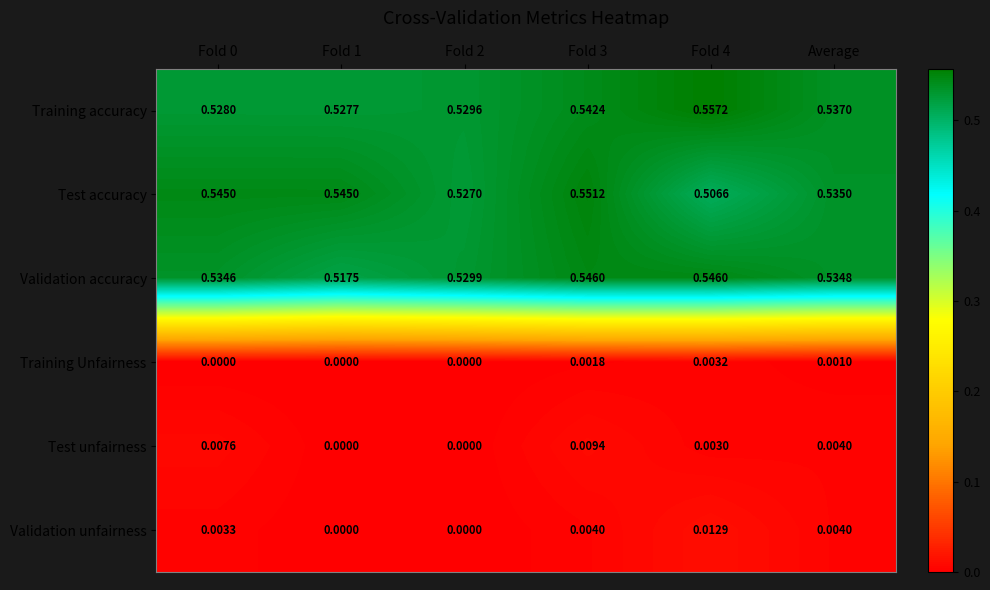

Which series has the largest total across all categories?

Training accuracy